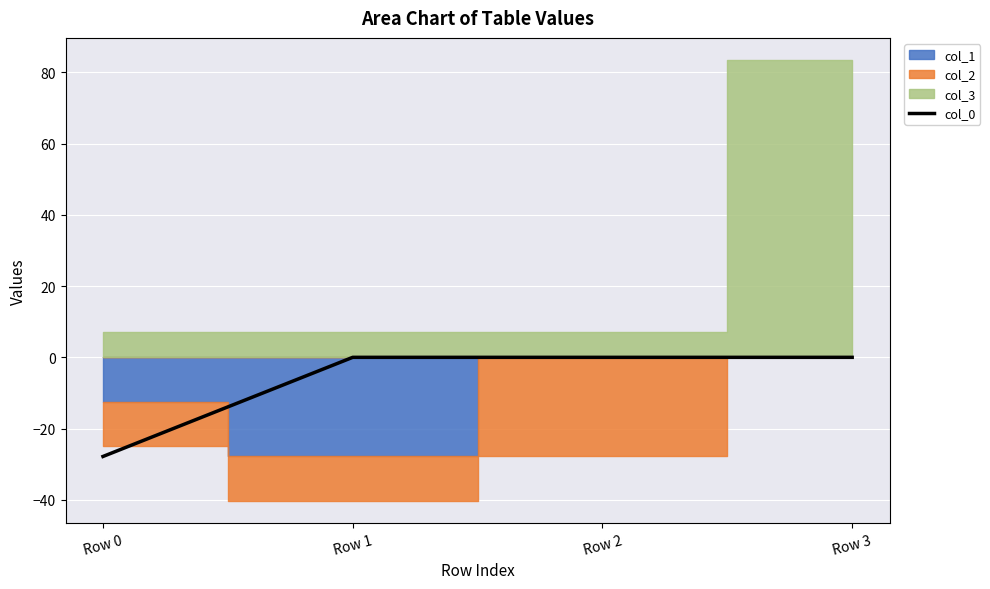

True or false: the data has more than 2 interior local peaks.

False